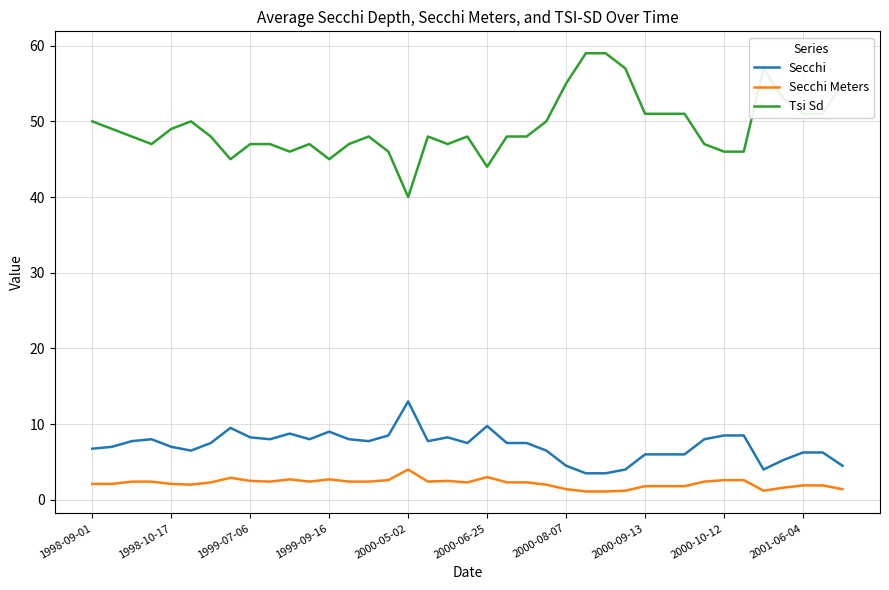

True or false: Tsi Sd and Secchi Meters cross at least once.

False